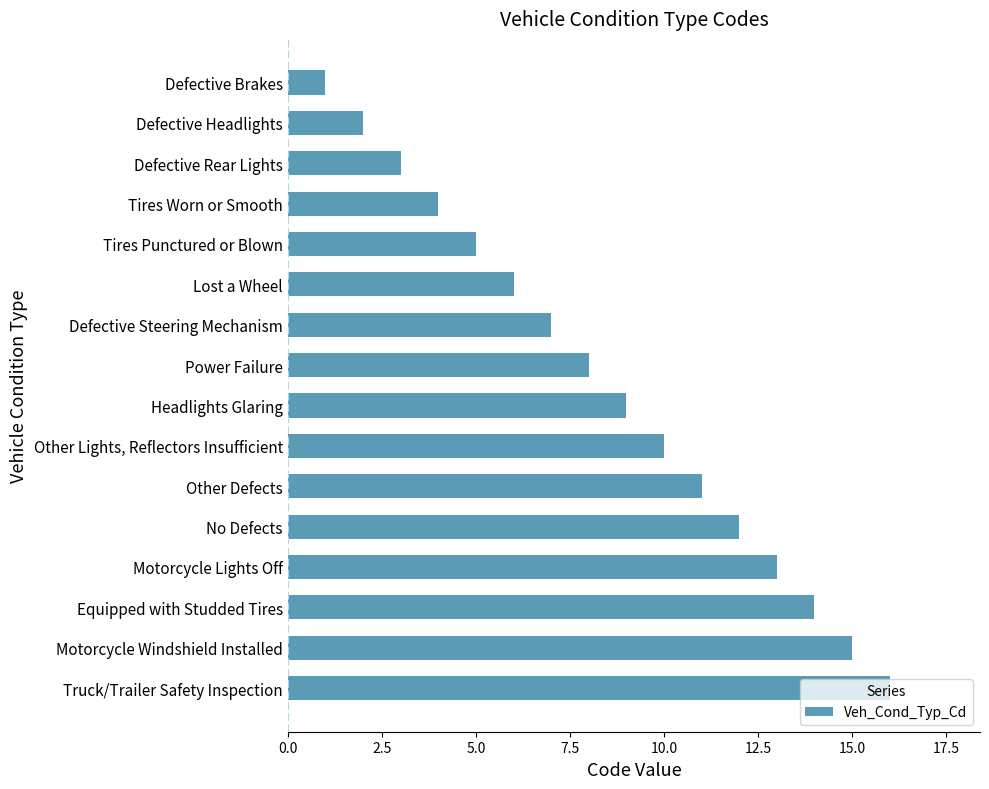

Is it true that the value at No Defects is 19?

False